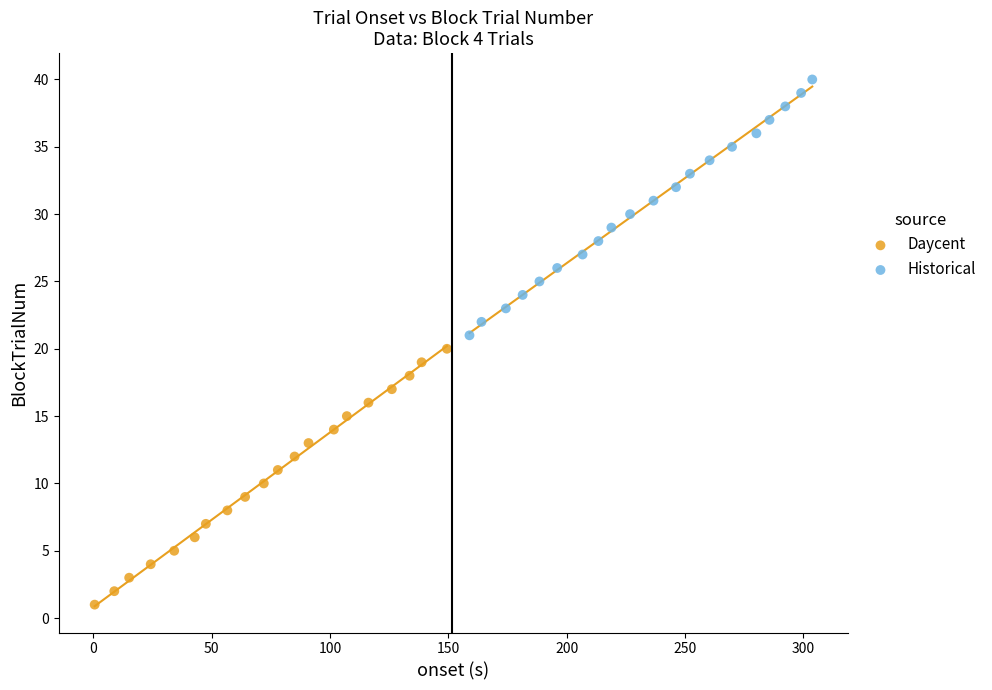

What are all the series names shown in the legend?

Daycent, Historical